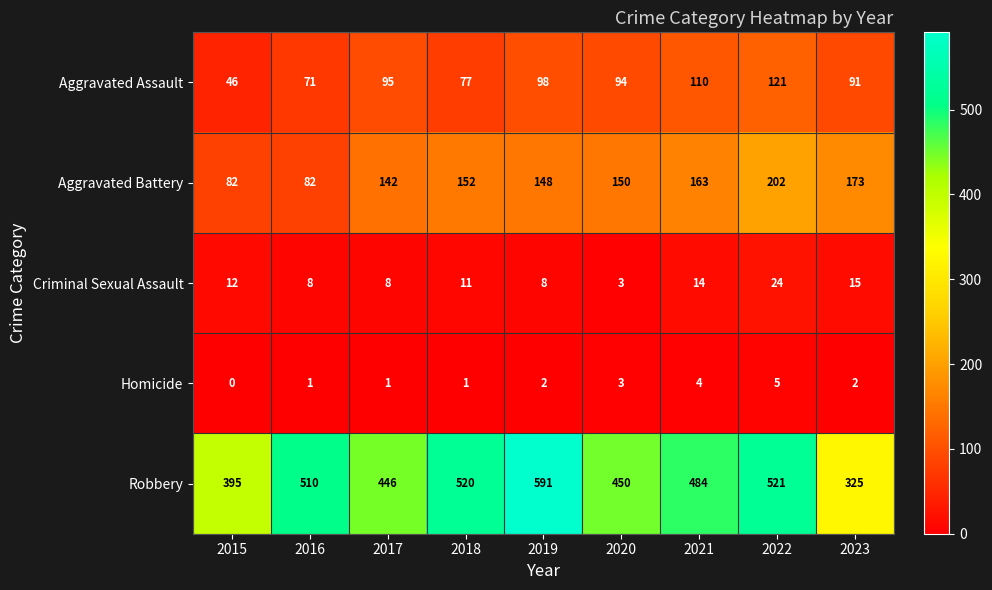

What is the sum of the Robbery values at 2023 and 2018?

845